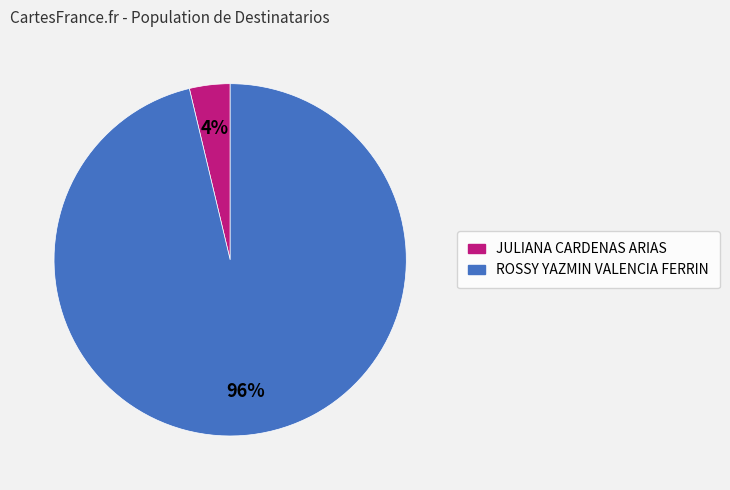

The ROSSY YAZMIN VALENCIA FERRIN slice represents 91% of the pie. True or false?

False